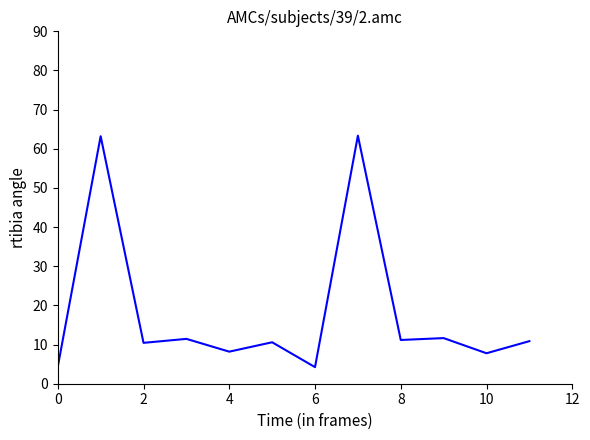

What is the difference between the maximum and minimum values?

59.1